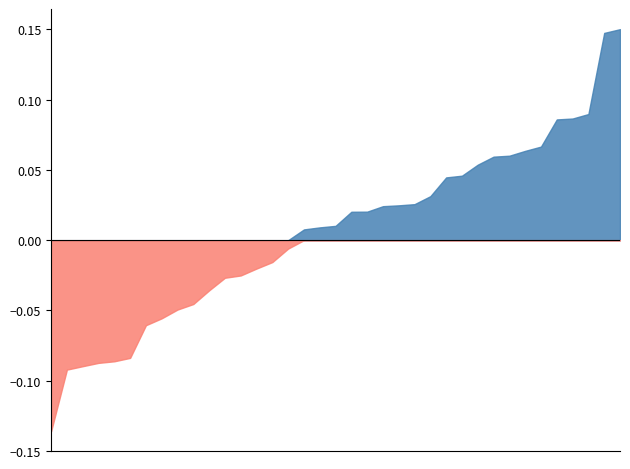

Rank the categories by value from lowest to highest.

2010-08, 2010-06, 2011-08, 2012-09, 2012-11, 2012-05, 2011-03, 2010-05, 2010-01, 2012-10, 2012-07, 2011-12, 2012-08, 2011-05, 2011-06, 2010-12, 2011-07, 2011-02, 2012-04, 2011-01, 2013-01, 2011-11, 2010-04, 2012-02, 2012-06, 2010-10, 2012-03, 2012-12, 2010-07, 2011-09, 2010-11, 2010-02, 2010-03, 2010-09, 2012-01, 2011-04, 2011-10